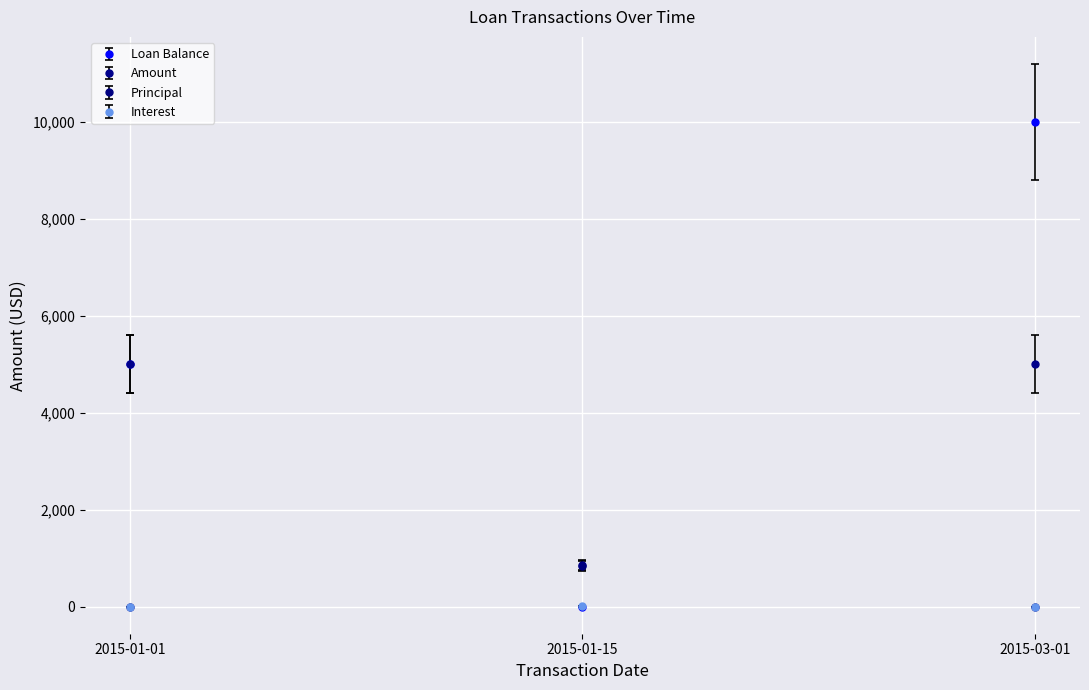

Which series has the largest total across all categories?

Loan Balance